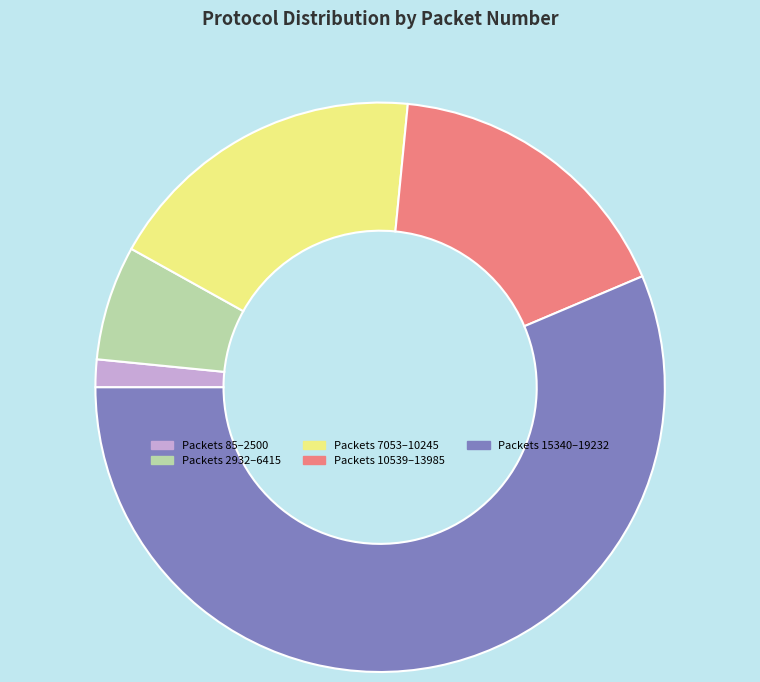

Is the sum of Packets 15340–19232 and Packets 85–2500 greater than half?

Yes